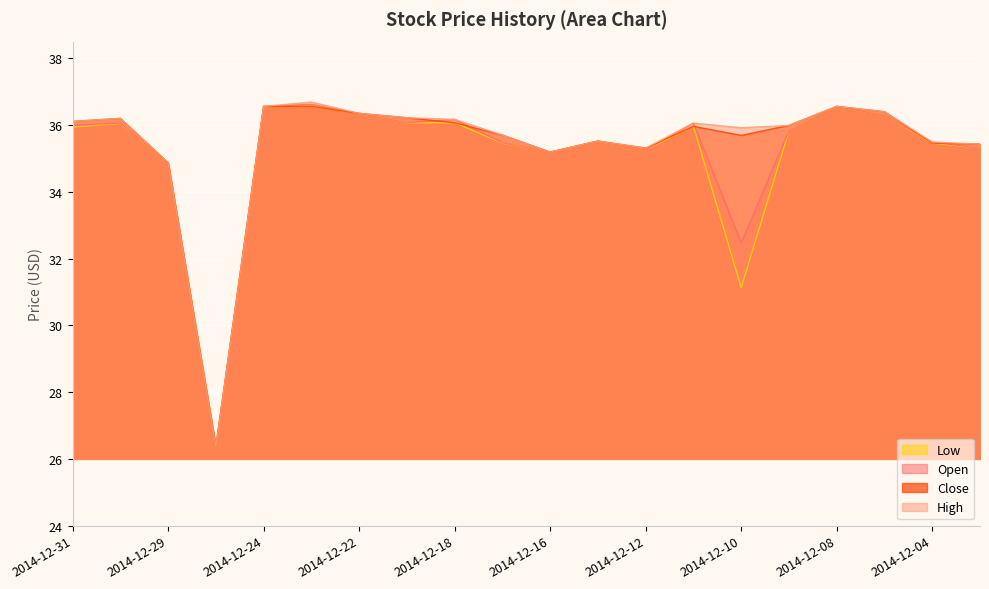

True or false: Open has more than 0 interior local peaks.

True